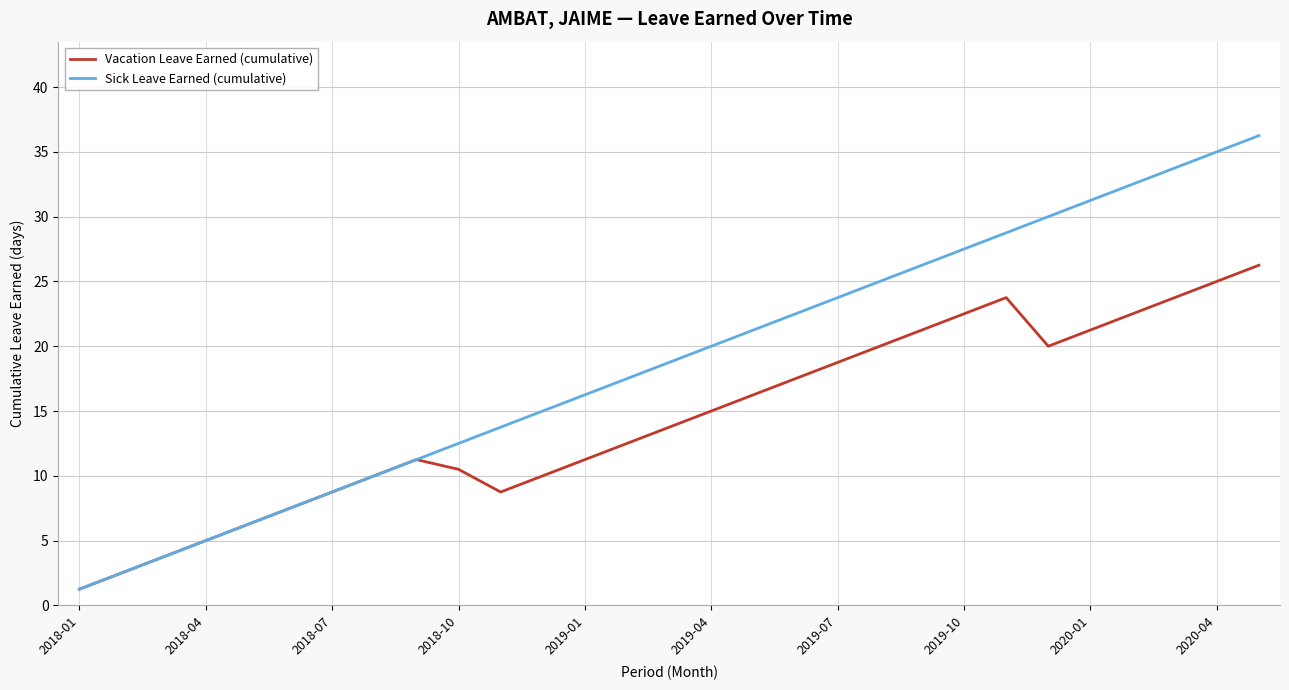

Rank the series by their average value, from lowest to highest.

Vacation Leave Earned (cumulative), Sick Leave Earned (cumulative)